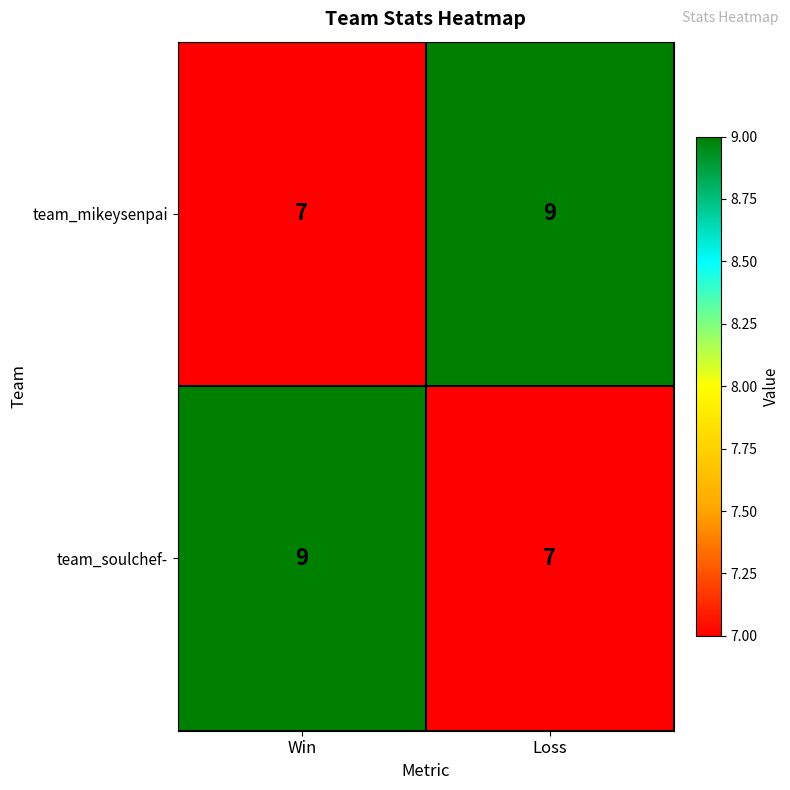

Is it true that team_mikeysenpai equals 3 at Loss?

False